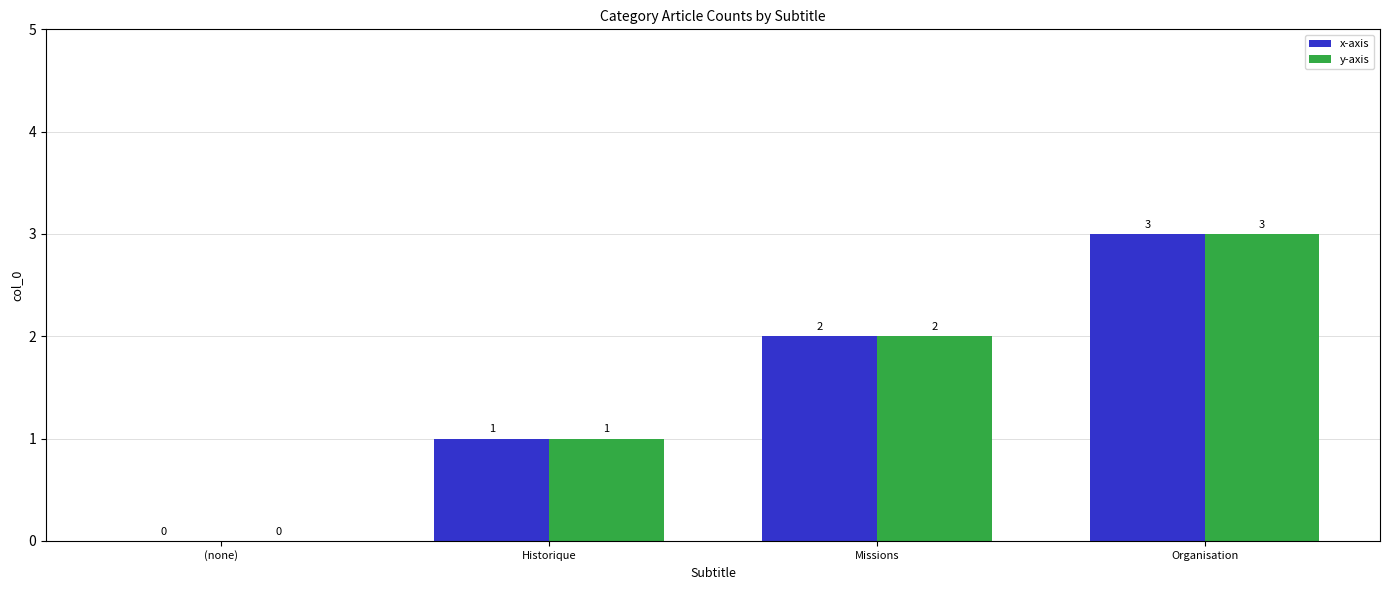

Which category has the highest value in the x-axis series?

Organisation